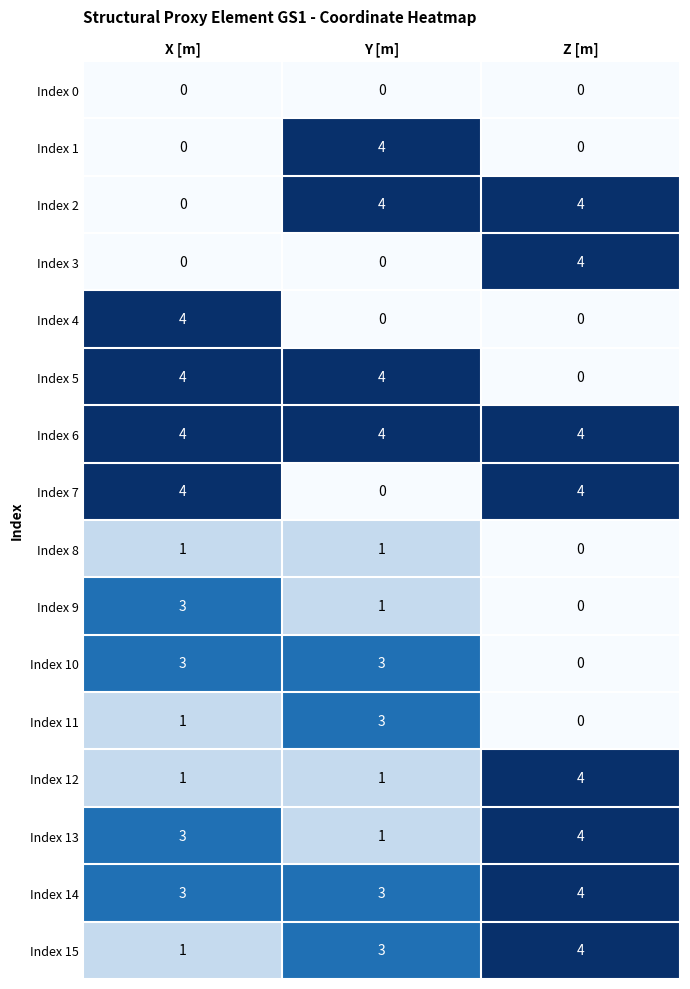

What is the highest value of the Index 10 series?

3